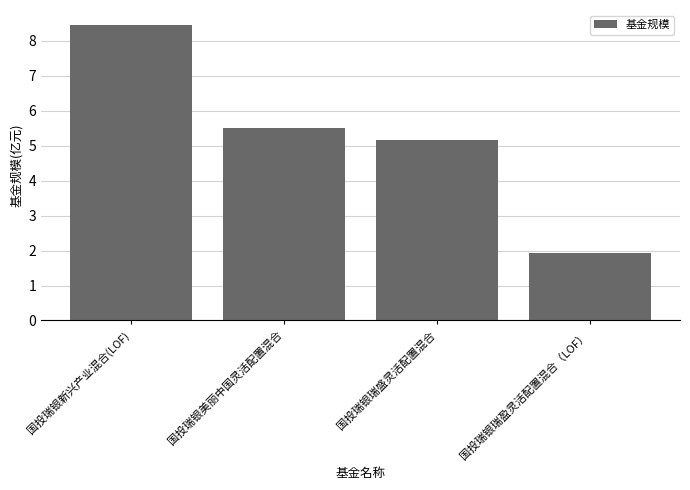

What is the change in value from 国投瑞银美丽中国灵活配置混合 to 国投瑞银瑞盛灵活配置混合?

-0.3